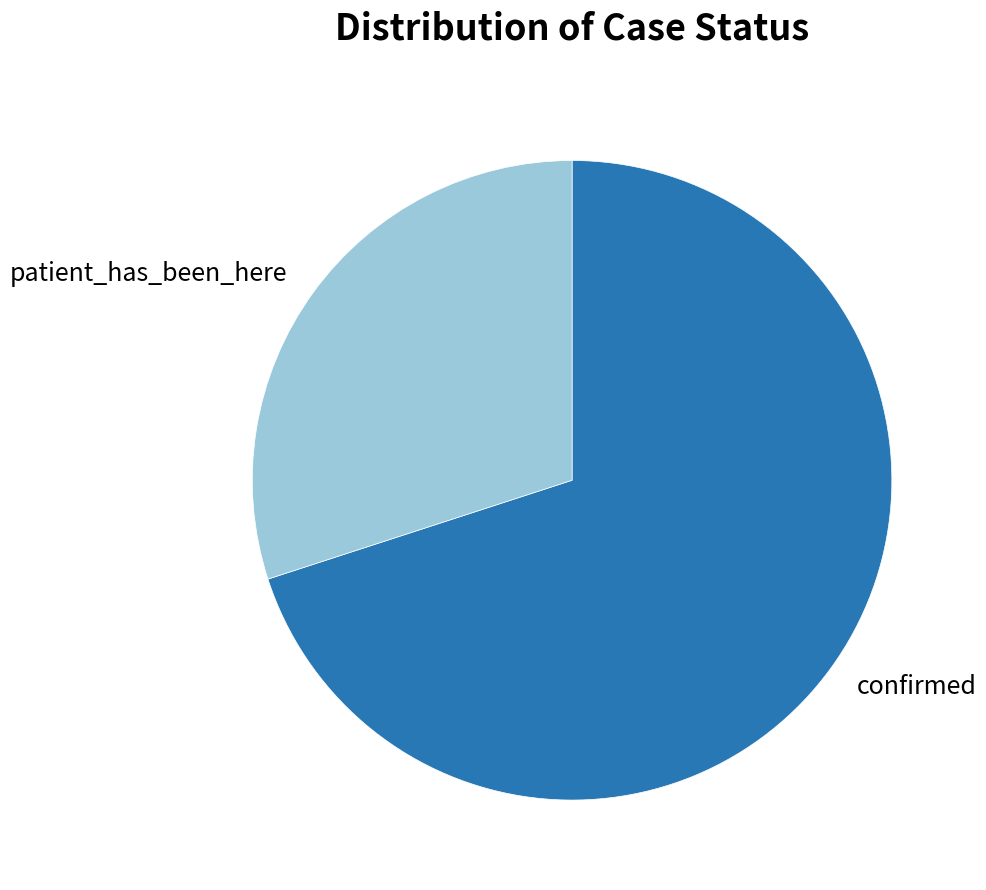

Which category has the smallest portion of the pie?

patient_has_been_here